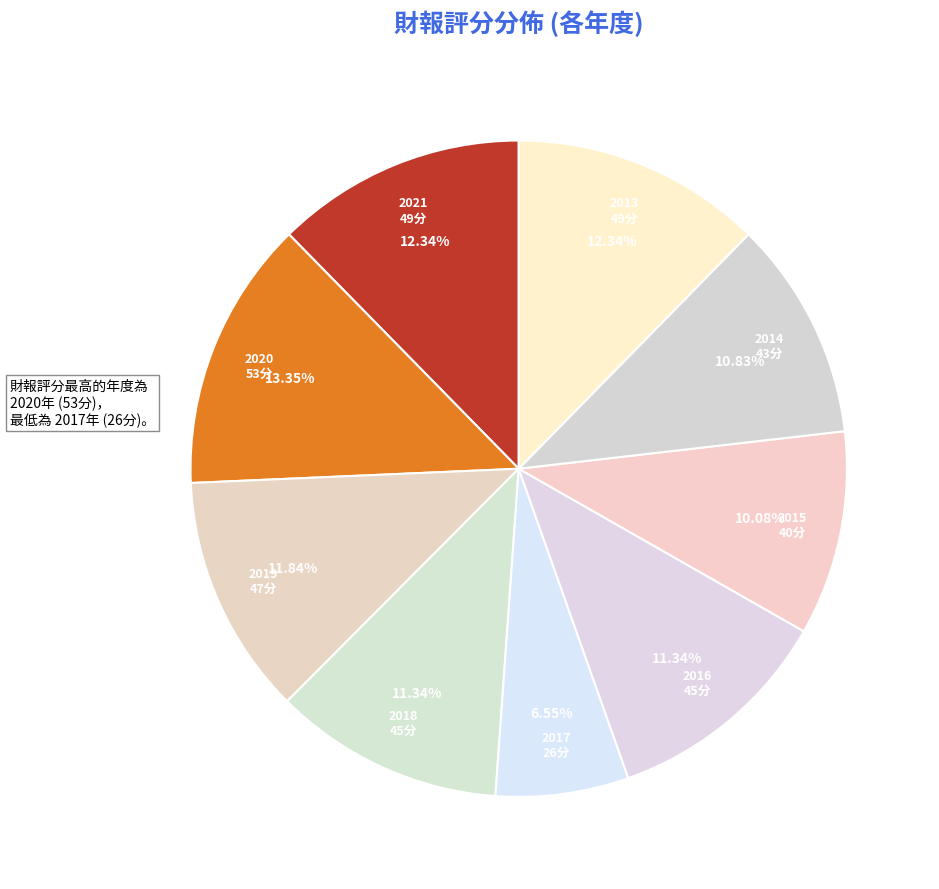

Count the number of slices in the pie.

9